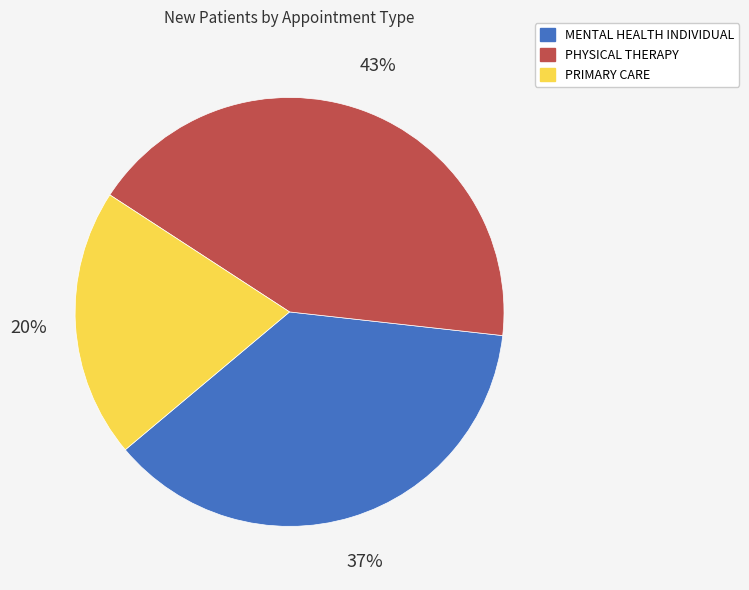

Do PRIMARY CARE and PHYSICAL THERAPY together represent more than half of the pie?

Yes